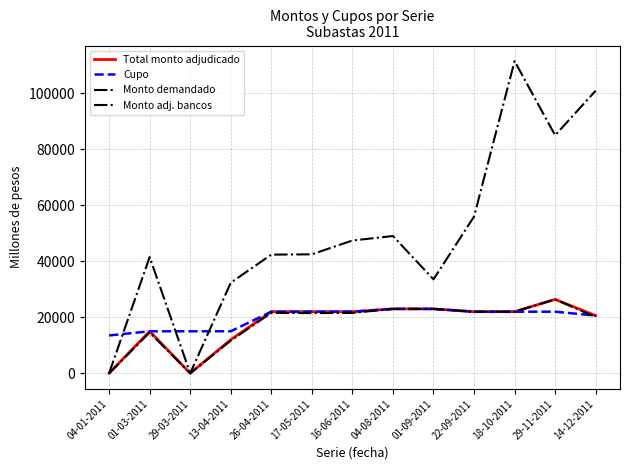

Which series has the largest range (max minus min)?

Monto demandado